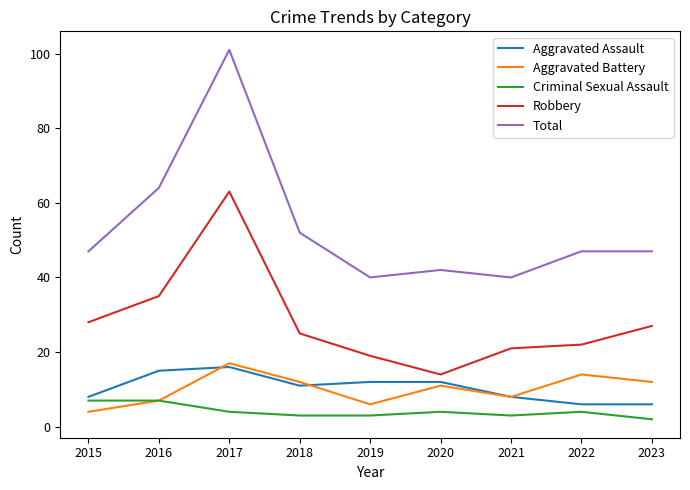

What is the sum of all Robbery values?

254